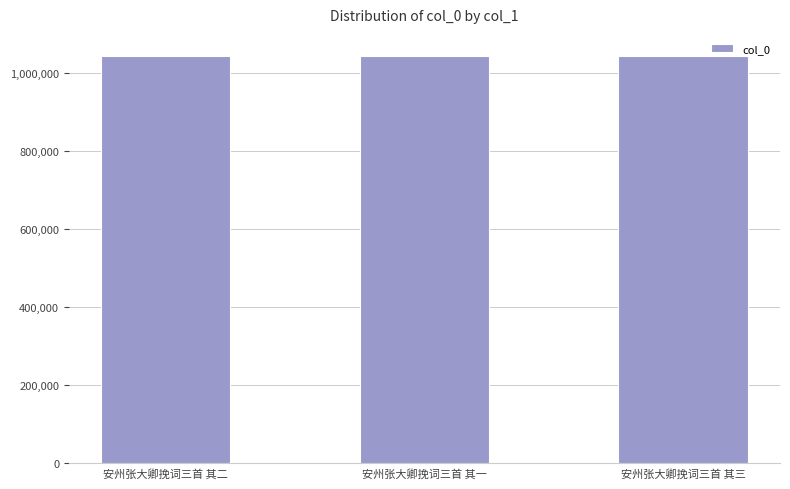

What is the label of the 1st bar from the right?

安州张大卿挽词三首 其三